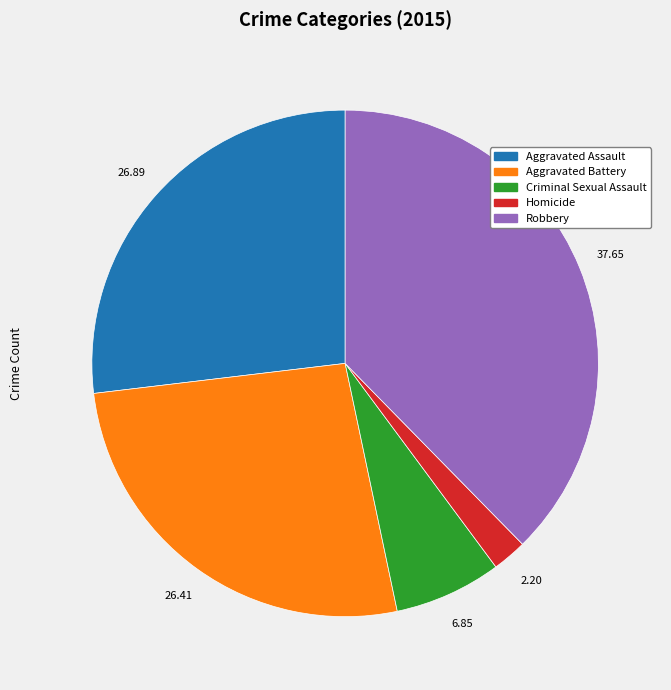

Count the number of slices in the pie.

5